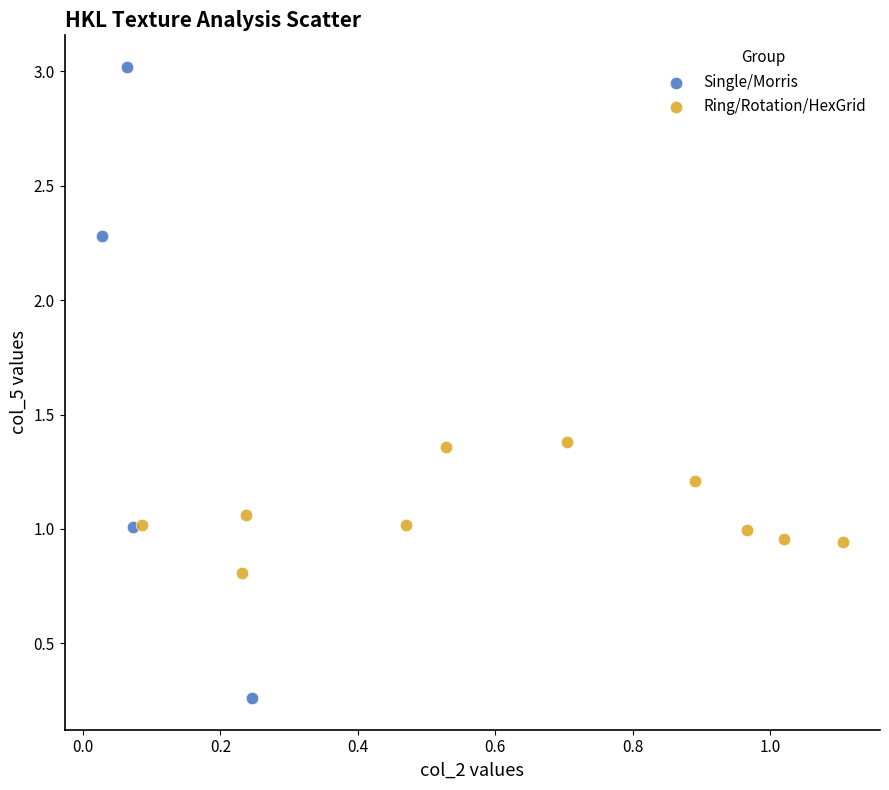

Which series reaches the maximum Y coordinate?

Single/Morris